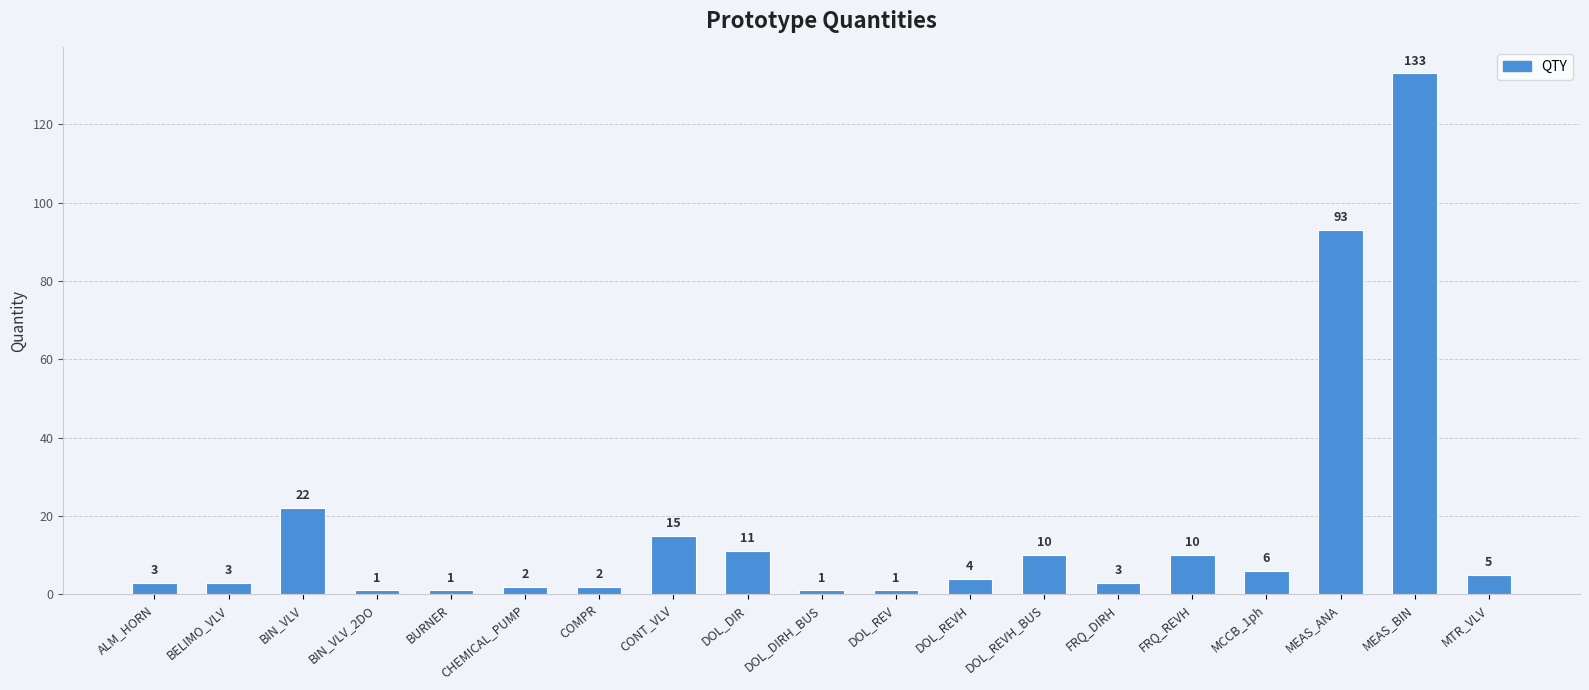

What is the maximum value shown in the chart?

133